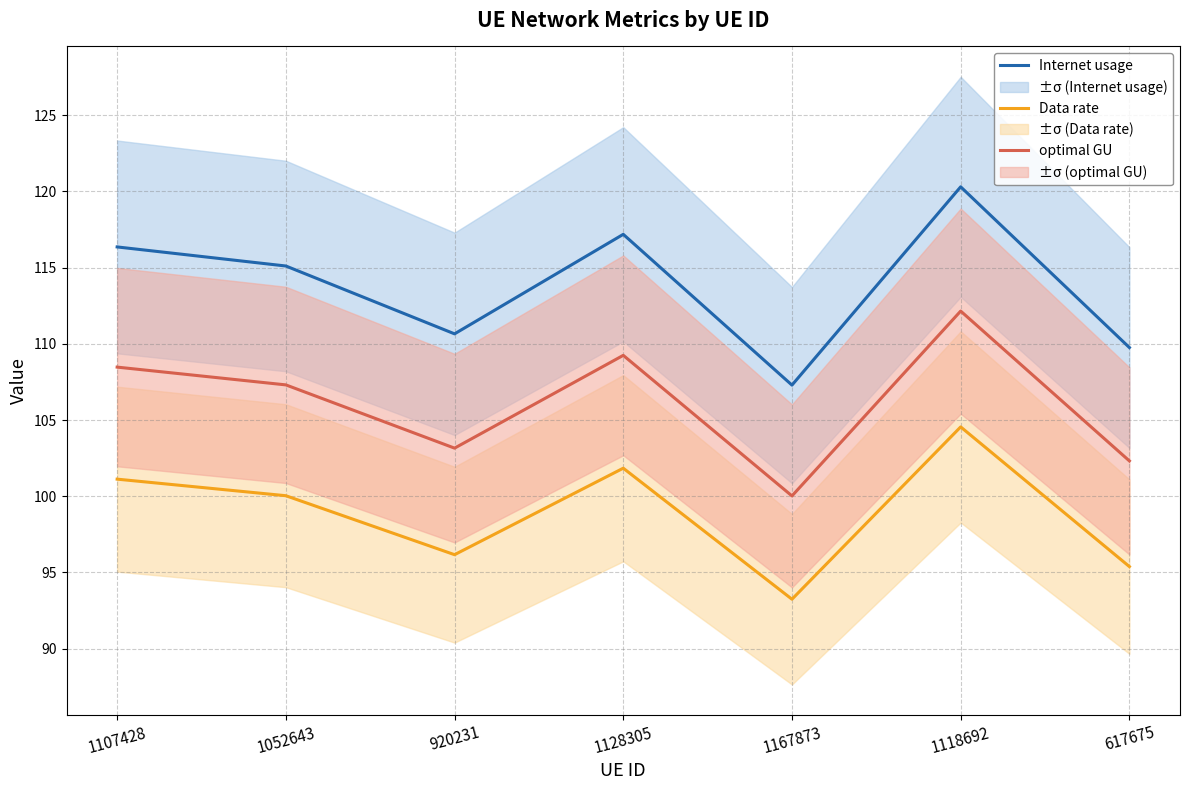

At which label is optimal GU closest to 106?

1052643